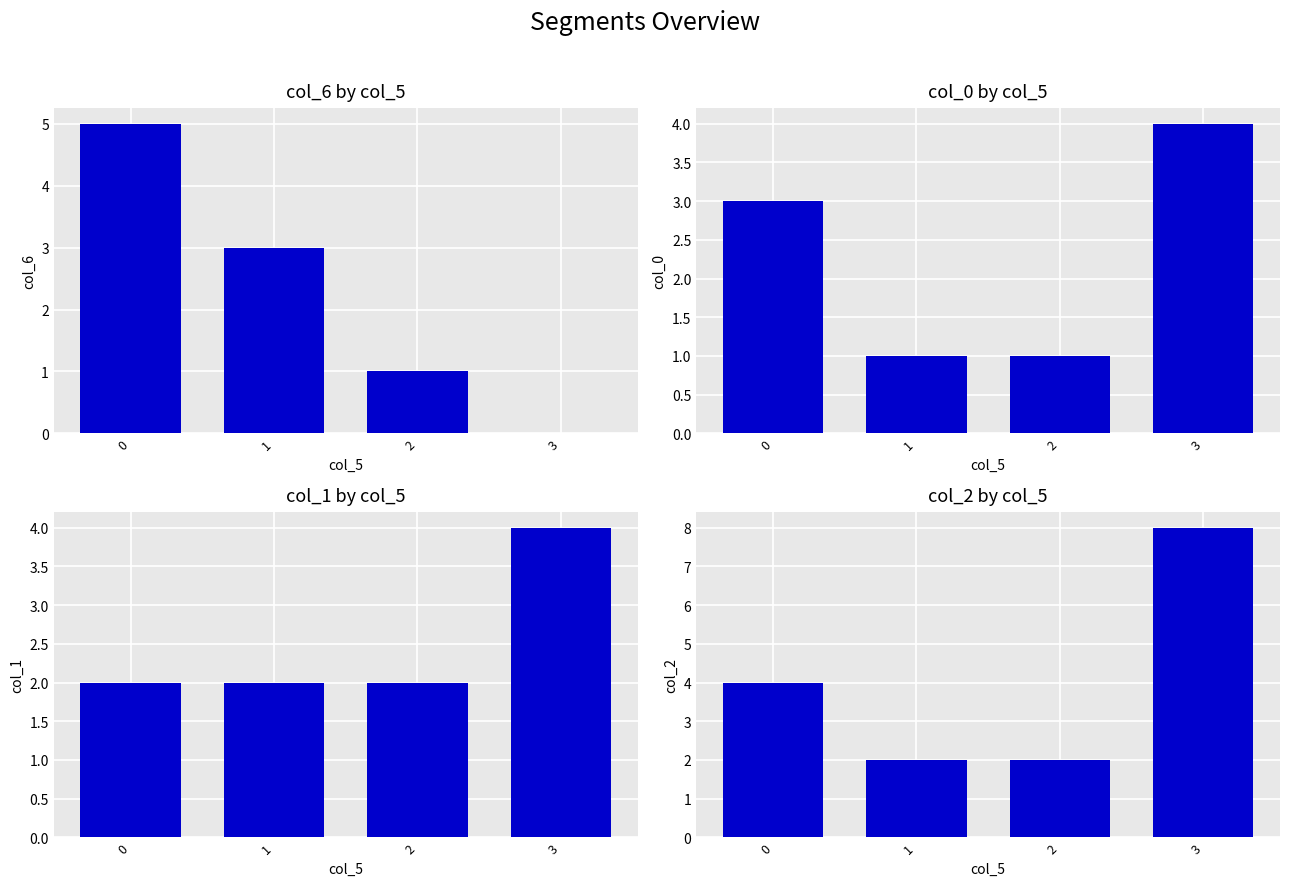

Reading left to right, transcribe all the data shown in this chart.

col_6: 0=5	1=3	2=1	3=0
col_0: 0=3	1=1	2=1	3=4
col_1: 0=2	1=2	2=2	3=4
col_2: 0=4	1=2	2=2	3=8